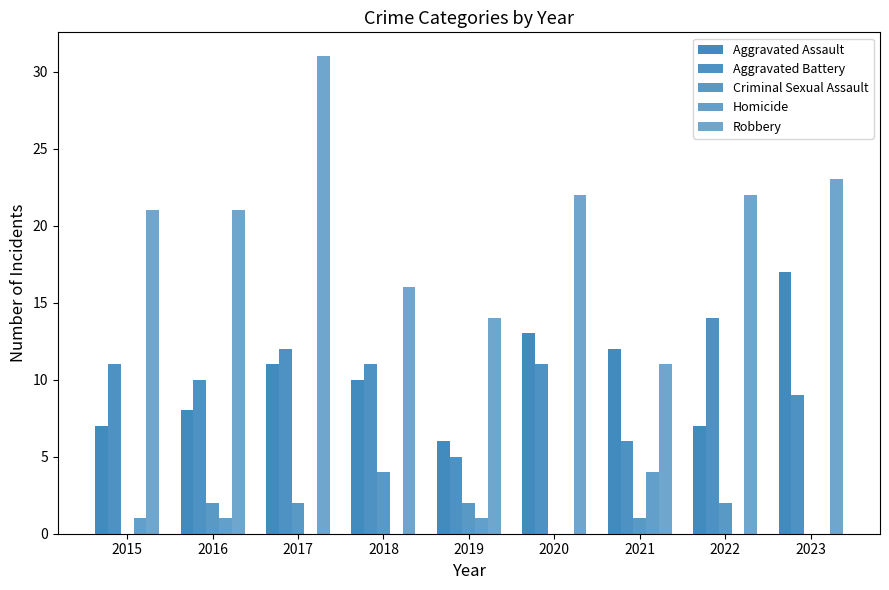

Which series has the widest spread of values?

Robbery